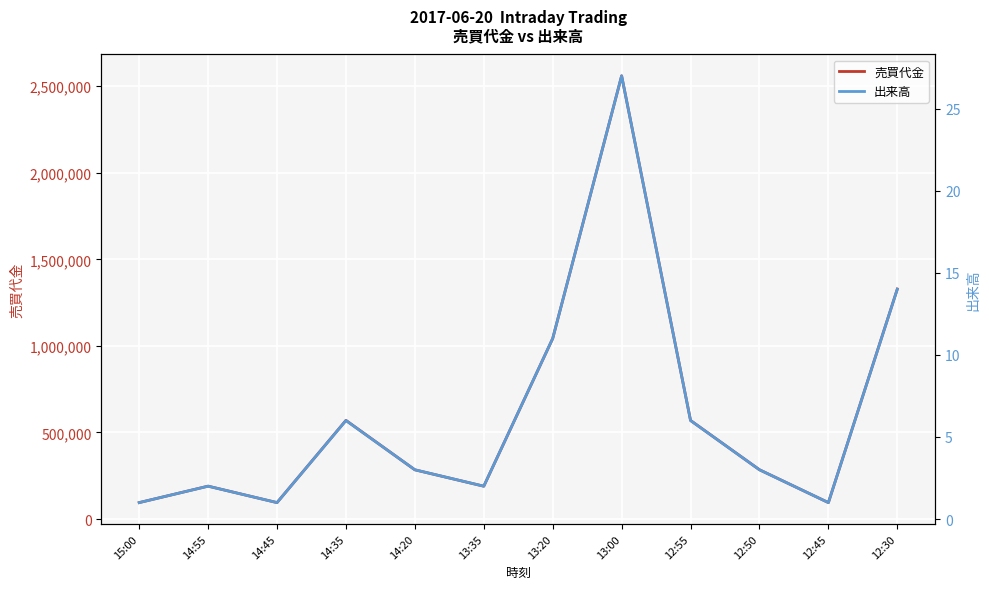

What is the label of the 6th point from the left?

13:35